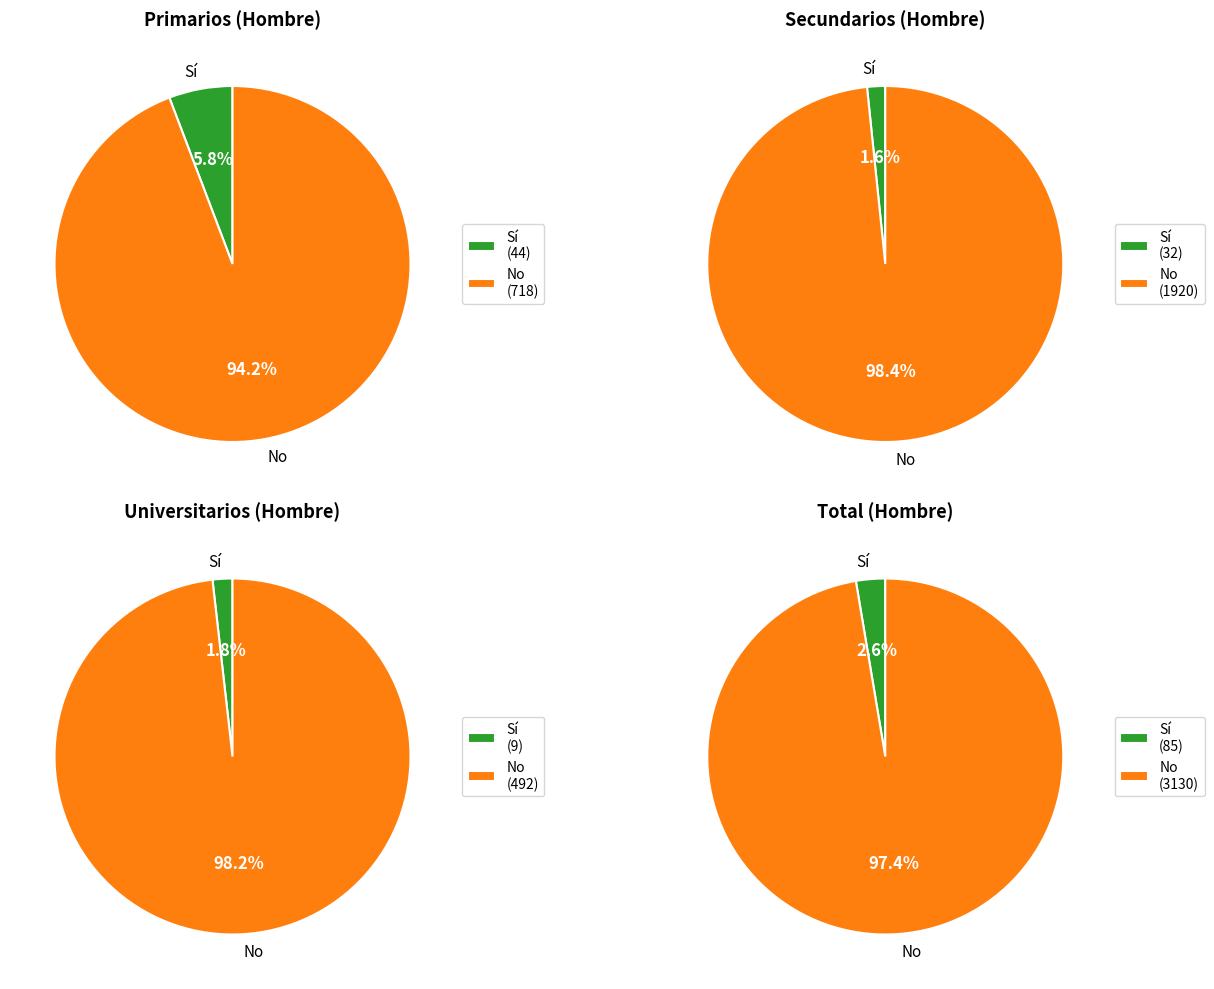

Which series has the widest spread of values?

No